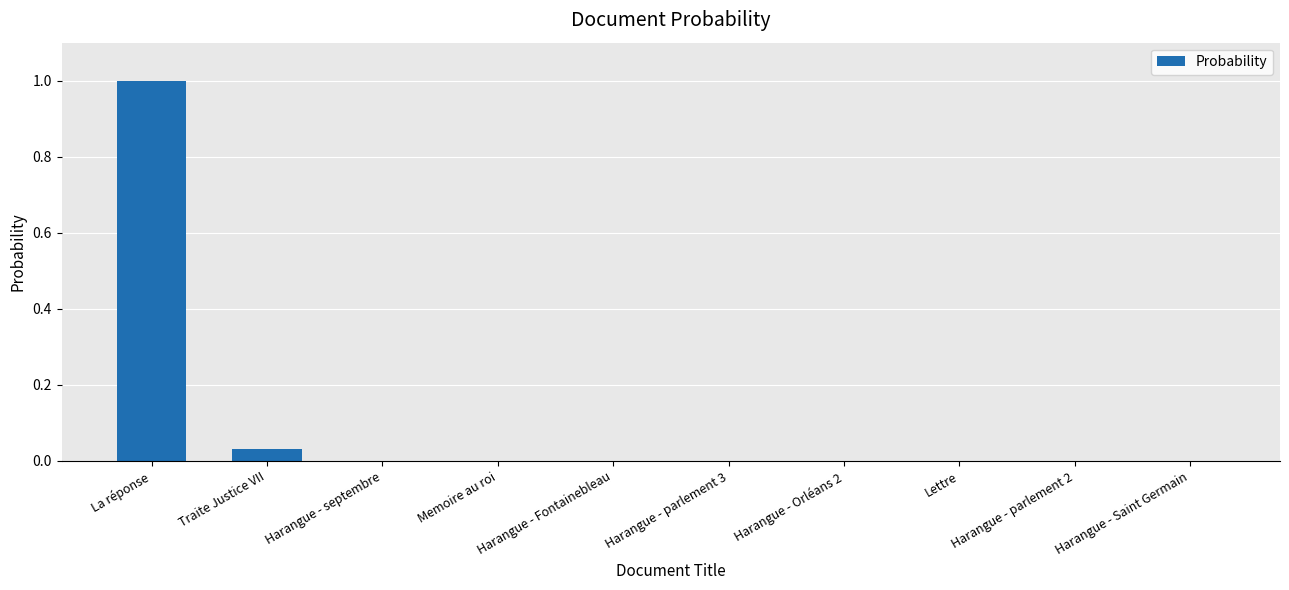

What is the greatest value displayed?

1.0